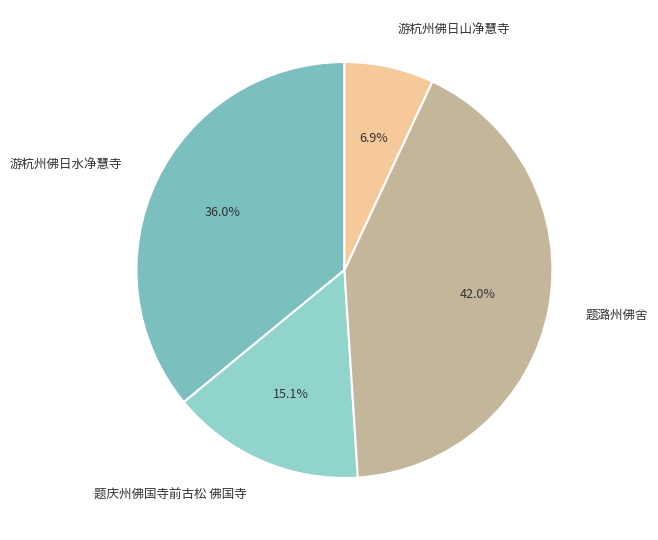

Does 题庆州佛国寺前古松 佛国寺 account for over 50% of the chart?

No